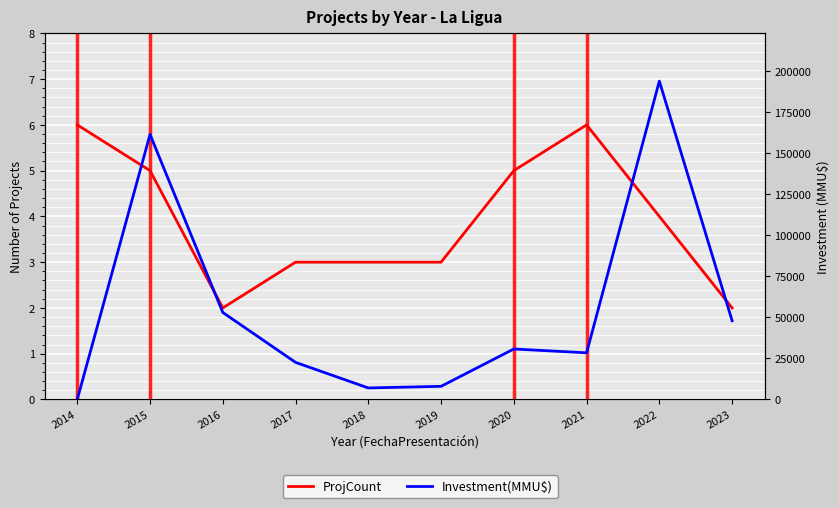

At how many categories does at least one series exceed 15681?

7